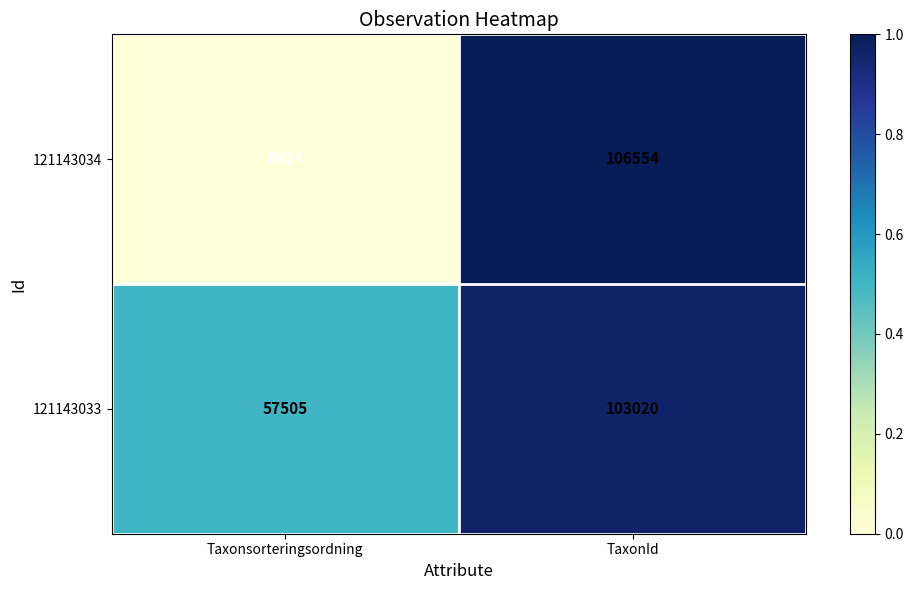

Reading right to left, extract all data points from this chart.

121143034: 106554	8424
121143033: 103020	57505